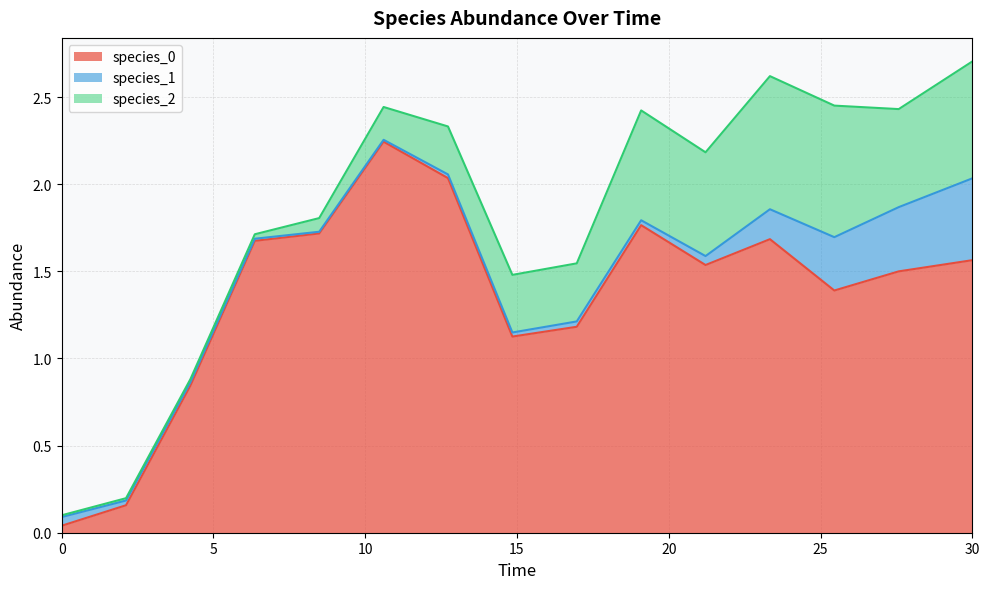

Reading left to right, extract all data points from this chart.

species_0: 0.0=0.0	2.121212121212121=0.2	4.242424242424242=0.8	6.363636363636364=1.7	8.484848484848484=1.7	10.606060606060606=2.2	12.727272727272728=2.0	14.84848484848485=1.1	16.96969696969697=1.2	19.09090909090909=1.8	21.21212121212121=1.5	23.333333333333336=1.7	25.454545454545457=1.4	27.575757575757574=1.5	30.0=1.6
species_1: 0.0=0.1	2.121212121212121=0.0	4.242424242424242=0.0	6.363636363636364=0.0	8.484848484848484=0.0	10.606060606060606=0.0	12.727272727272728=0.0	14.84848484848485=0.0	16.96969696969697=0.0	19.09090909090909=0.0	21.21212121212121=0.1	23.333333333333336=0.2	25.454545454545457=0.3	27.575757575757574=0.4	30.0=0.5
species_2: 0.0=0.0	2.121212121212121=0.0	4.242424242424242=0.0	6.363636363636364=0.0	8.484848484848484=0.1	10.606060606060606=0.2	12.727272727272728=0.3	14.84848484848485=0.3	16.96969696969697=0.3	19.09090909090909=0.6	21.21212121212121=0.6	23.333333333333336=0.8	25.454545454545457=0.8	27.575757575757574=0.6	30.0=0.7